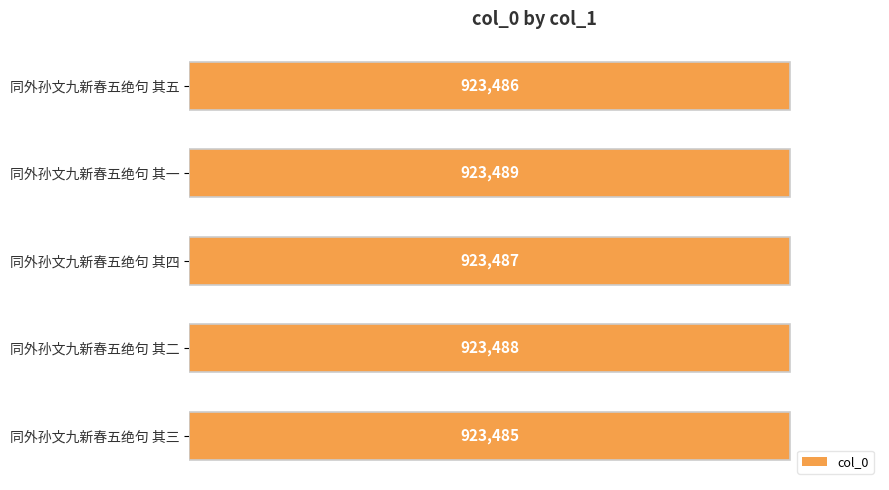

Approximately how many times larger is the value at 同外孙文九新春五绝句 其五 compared to 同外孙文九新春五绝句 其三?

1.0